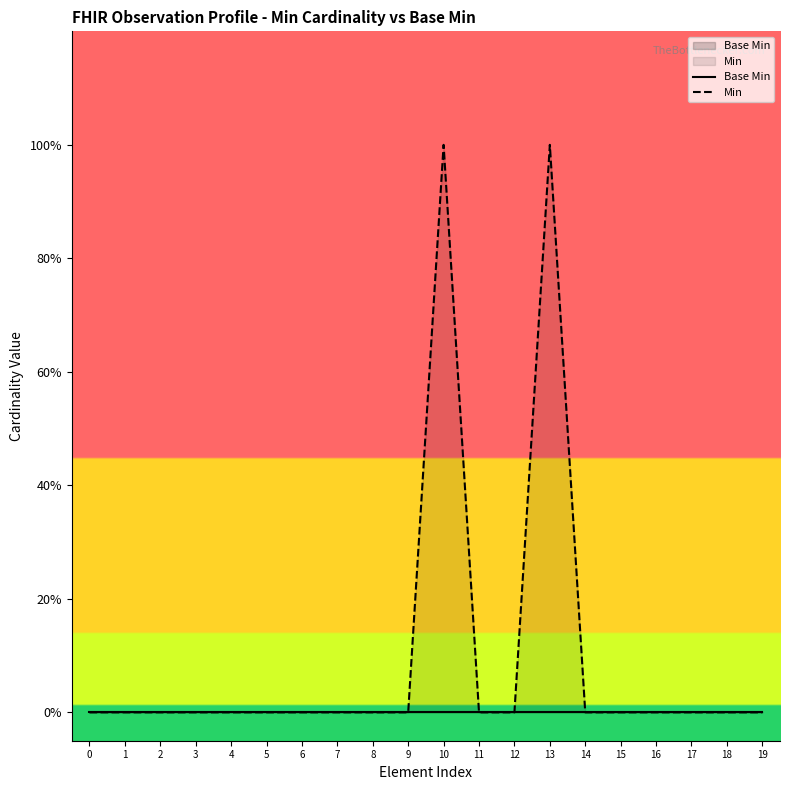

Does the chart display data point markers on the line(s)?

No